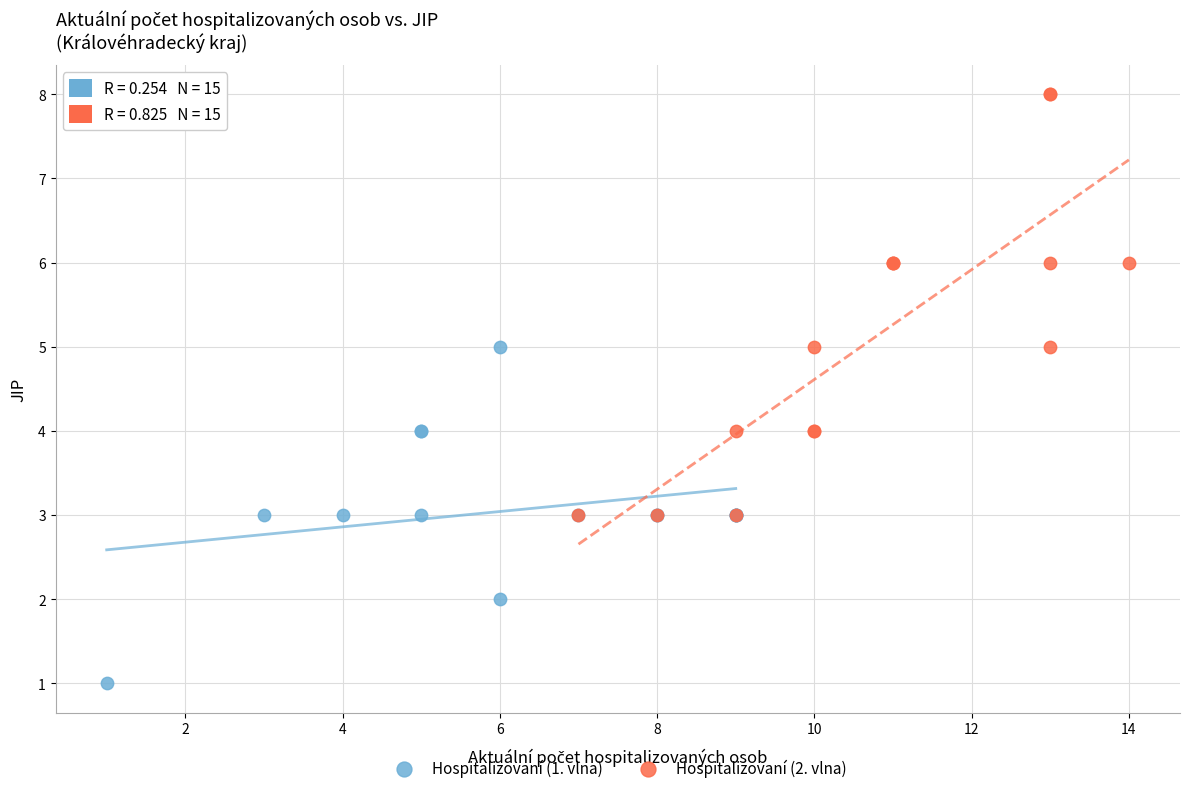

Which series has the largest Y range (max minus min)?

Hospitalizovaní (2. vlna)